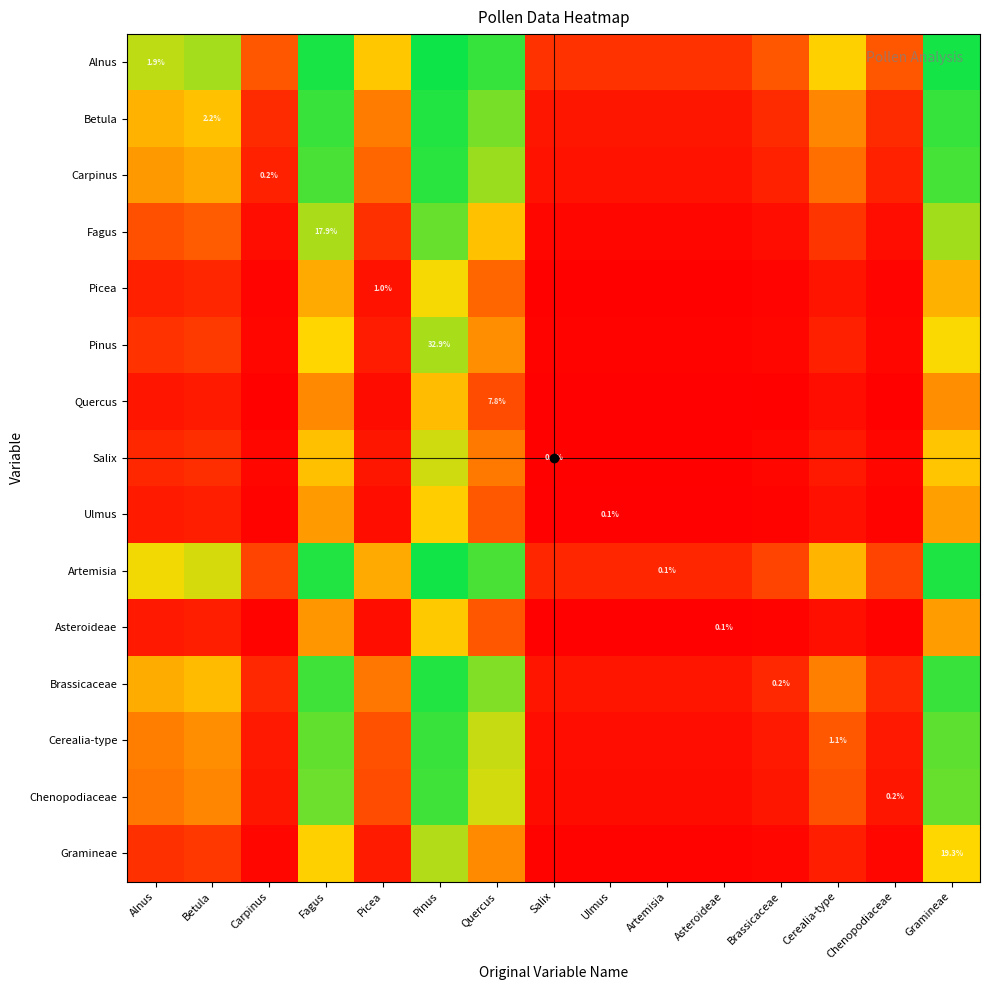

List the series in order of their peak value, lowest first.

Quercus, Asteroideae, Ulmus, Picea, Salix, Gramineae, Pinus, Fagus, Chenopodiaceae, Cerealia-type, Carpinus, Brassicaceae, Betula, Artemisia, Alnus